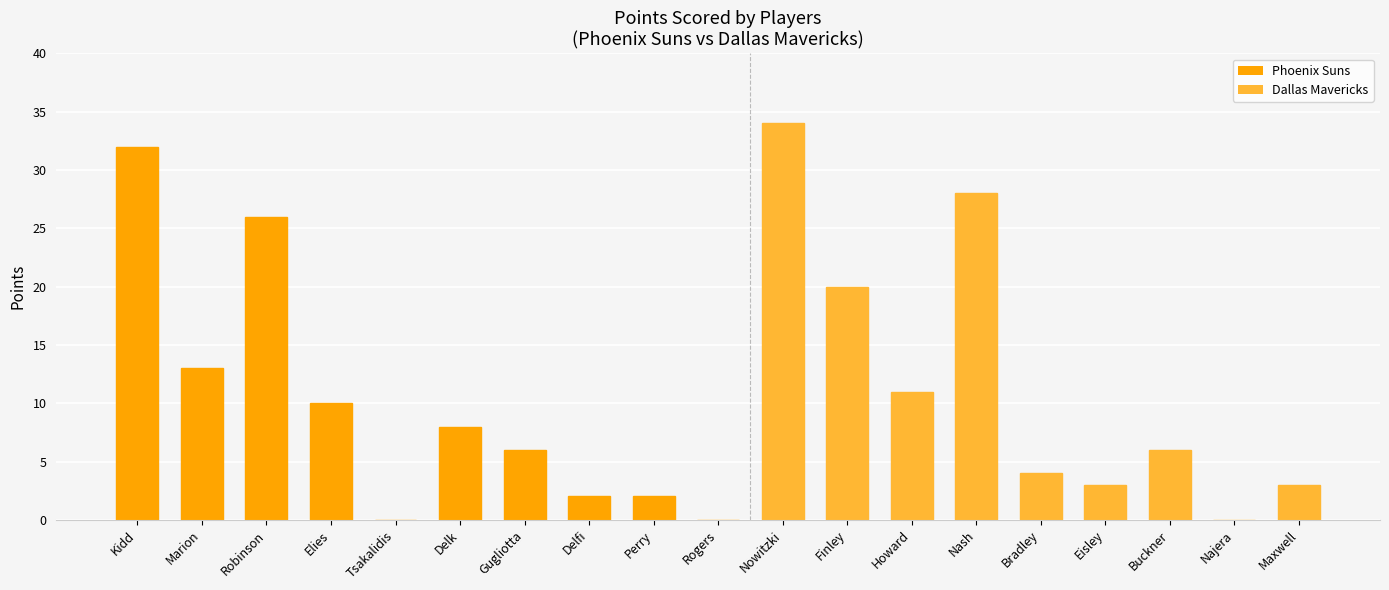

What is the sum of all values?

208